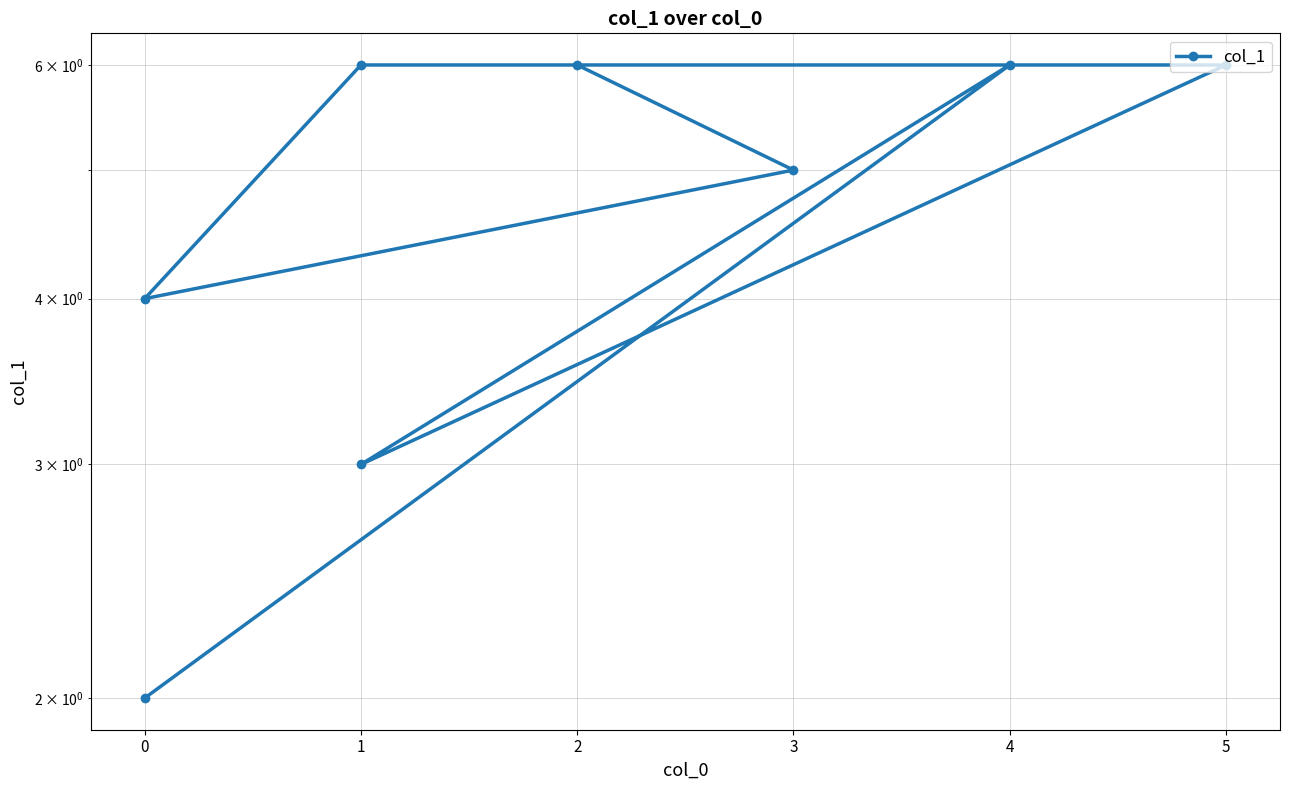

How many values are between 4 and 6?

6